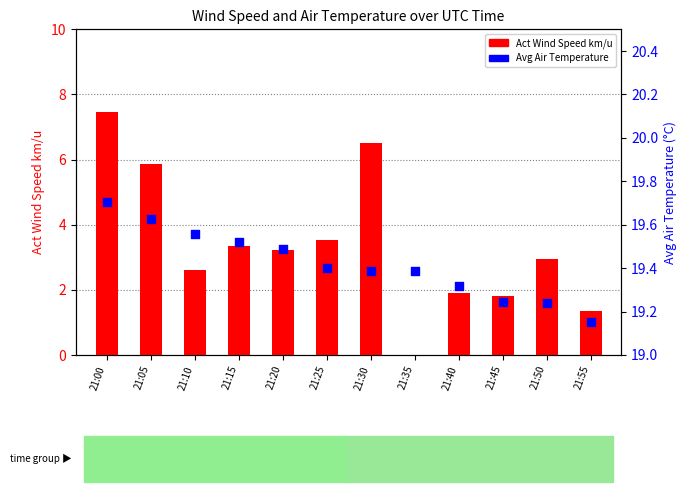

At how many categories does at least one series exceed 0?

12